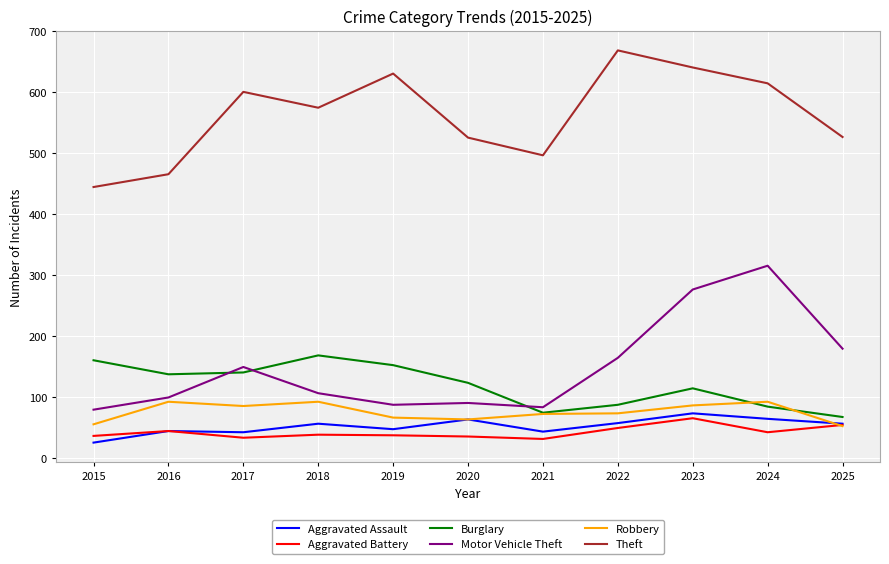

What is the difference between the highest and lowest values at 2025?

474